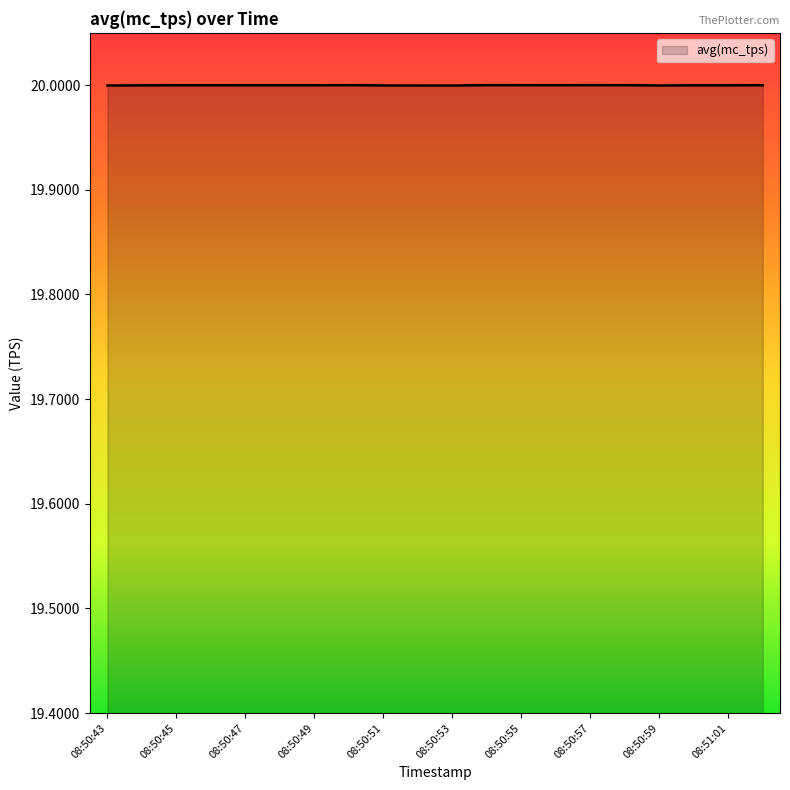

What is the smallest value displayed?

20.0